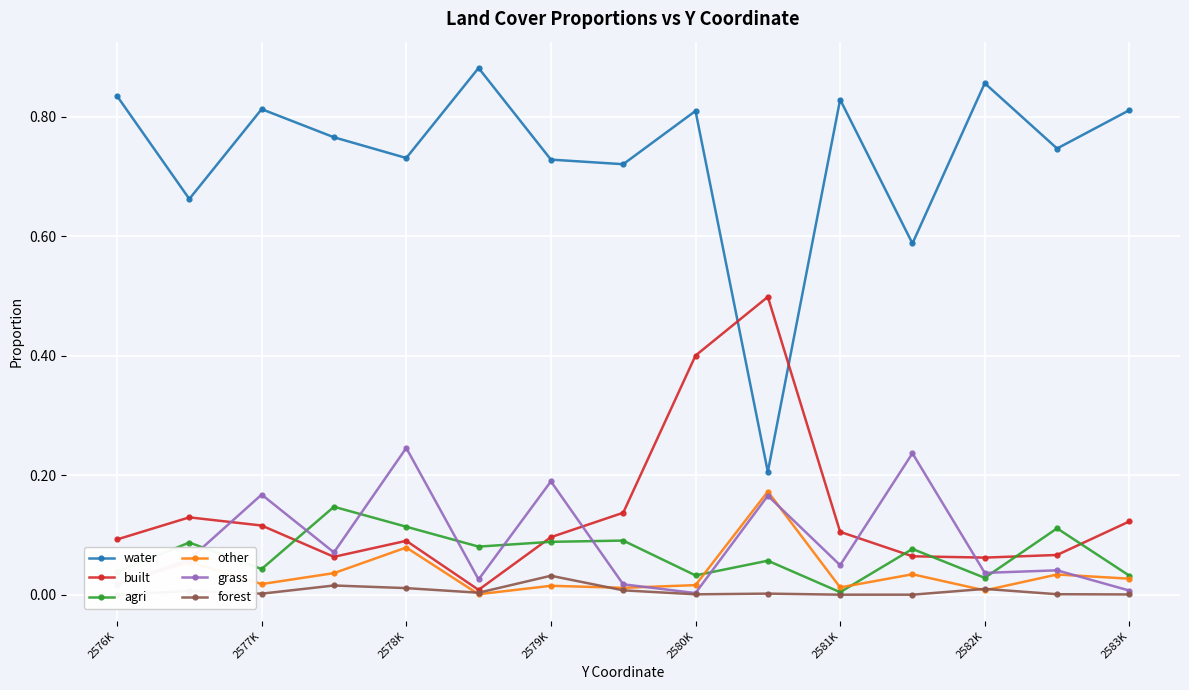

In agri, how many points are lower than both neighbors (excluding endpoints)?

5